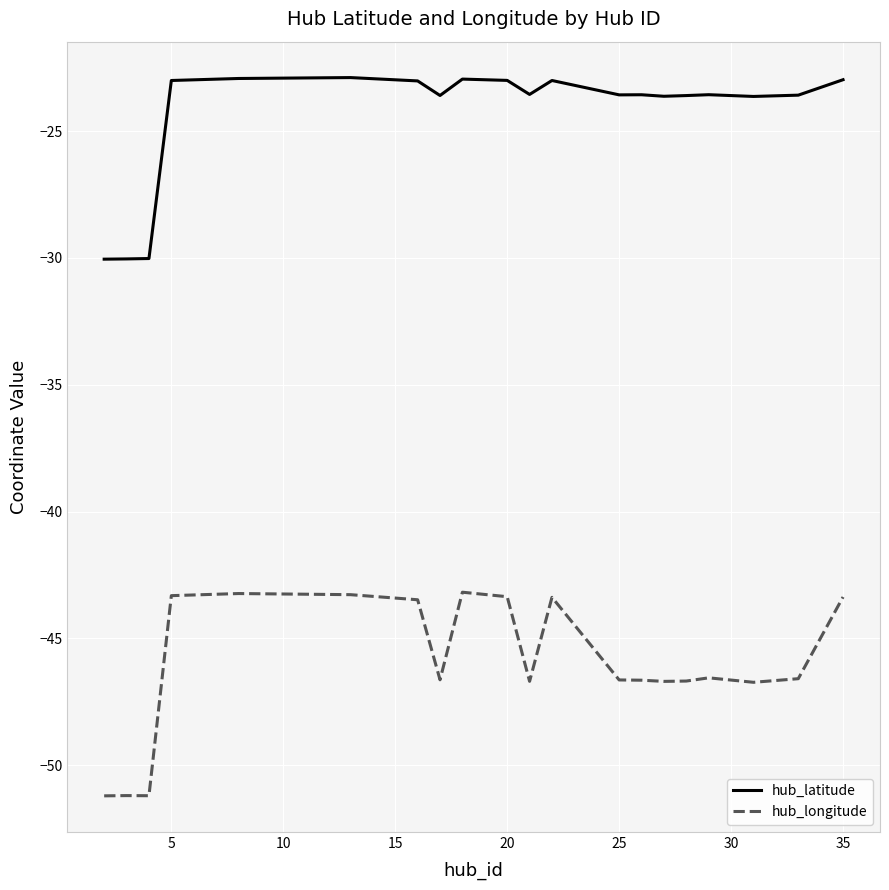

Which series has the largest range (max minus min)?

hub_longitude